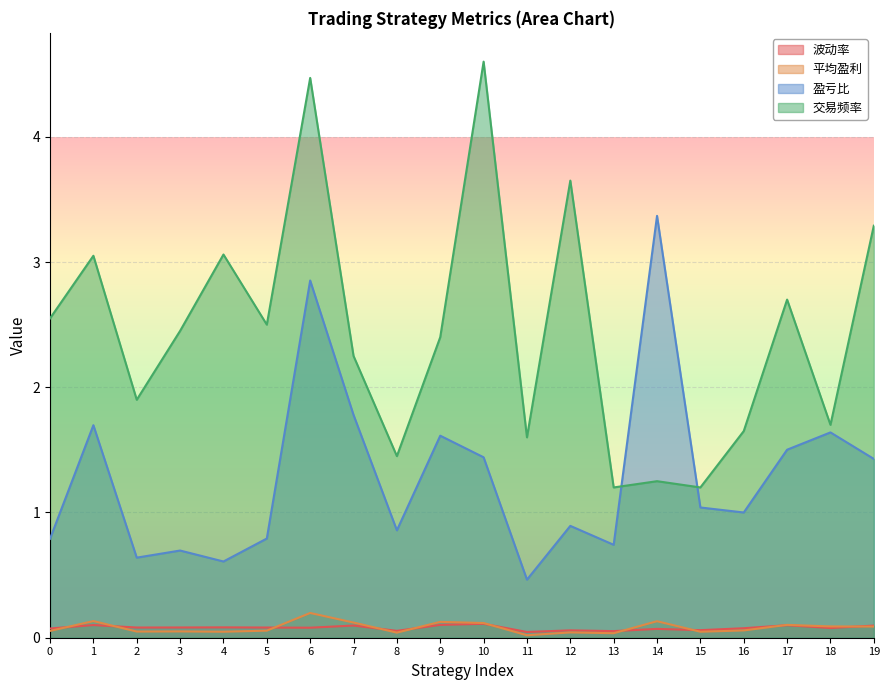

What is the difference between the 交易频率 values at 14 and 1?

1.8